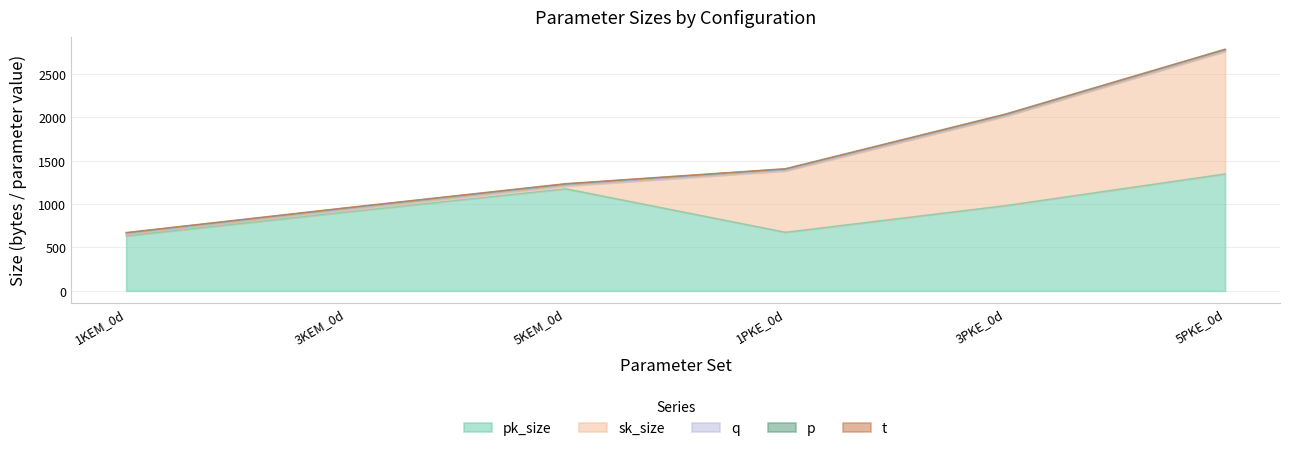

Which category has the highest value across all series?

5PKE_0d